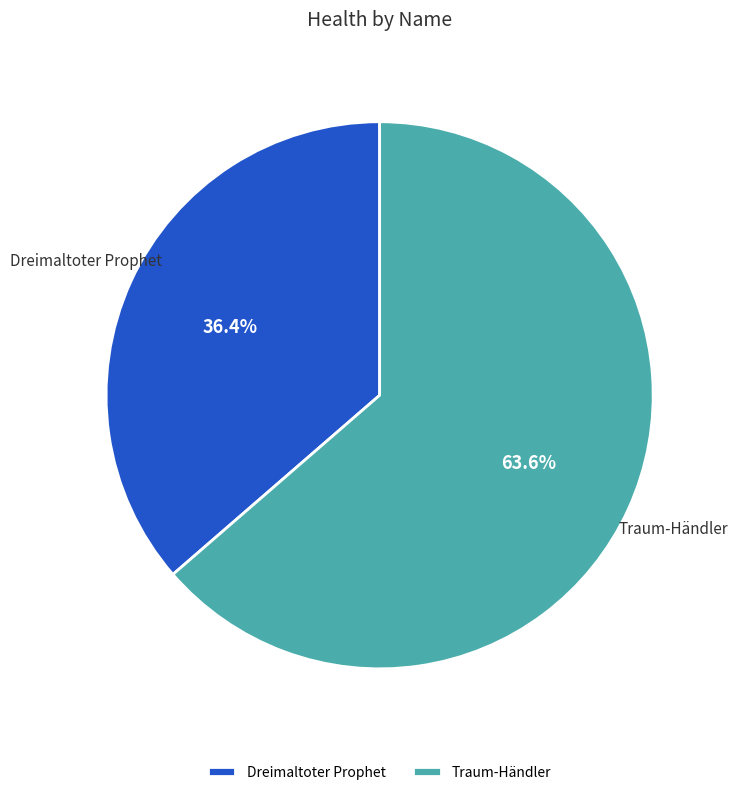

Is Traum-Händler the majority of the pie?

Yes